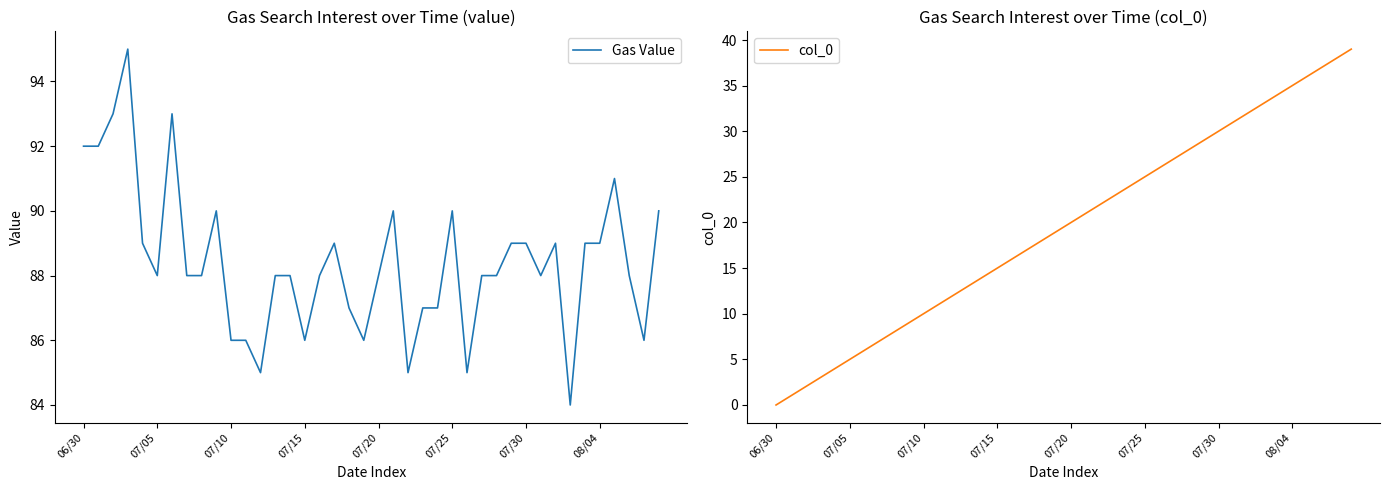

How many values in the Gas Value series exceed 88?

17